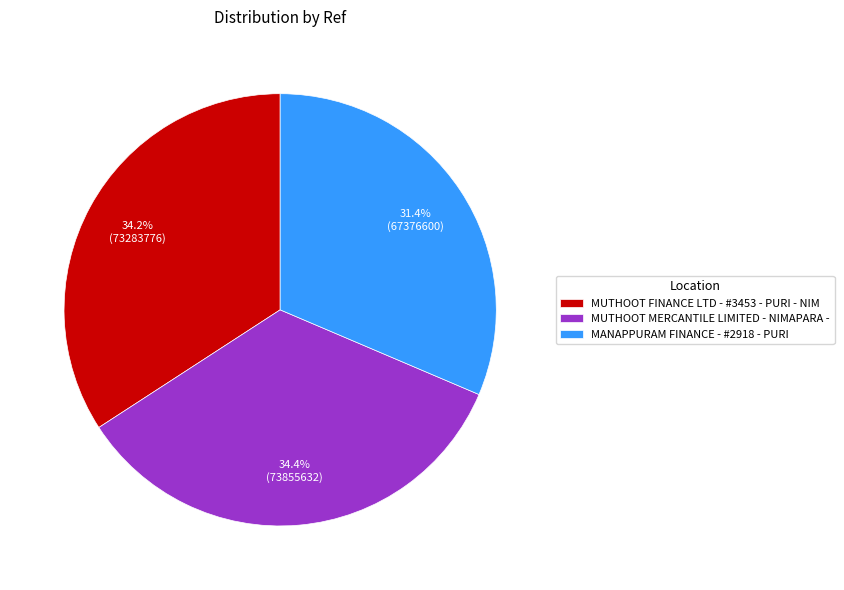

Is MANAPPURAM FINANCE - #2918 - PURI the majority of the pie?

No